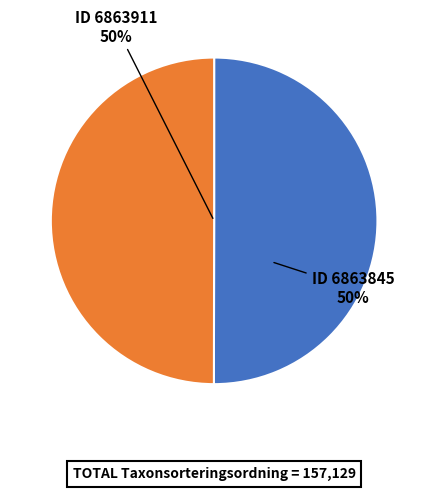

How many slices are in this pie chart?

2